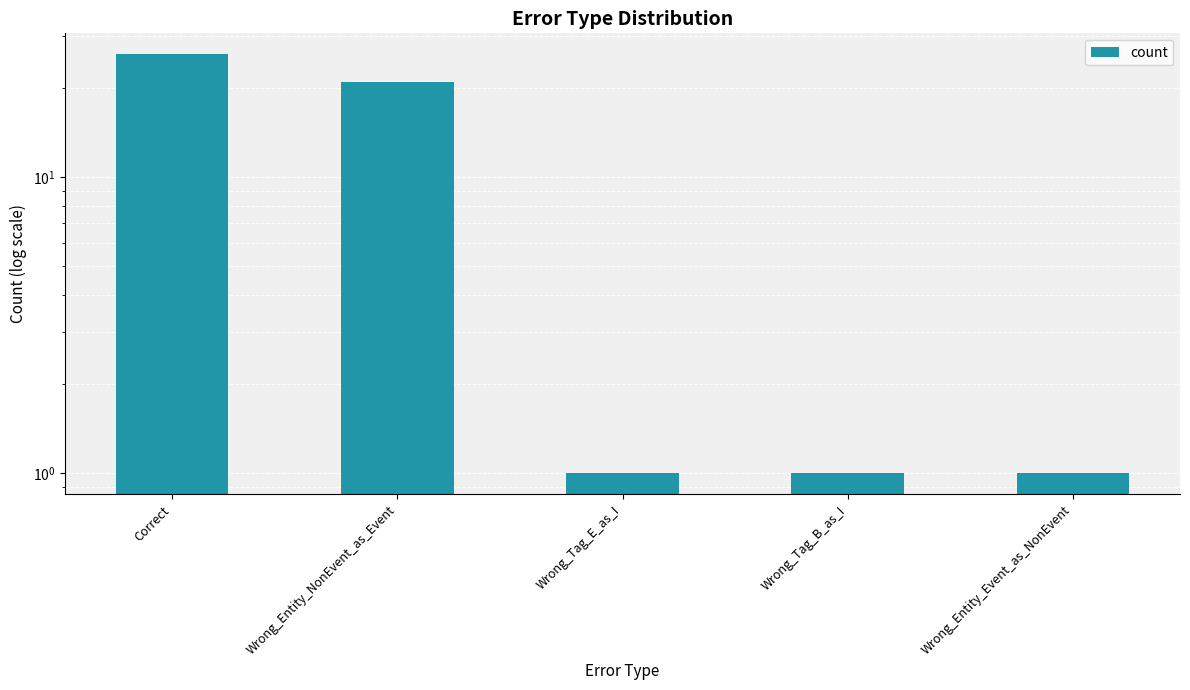

Does the chart contain any negative values?

No